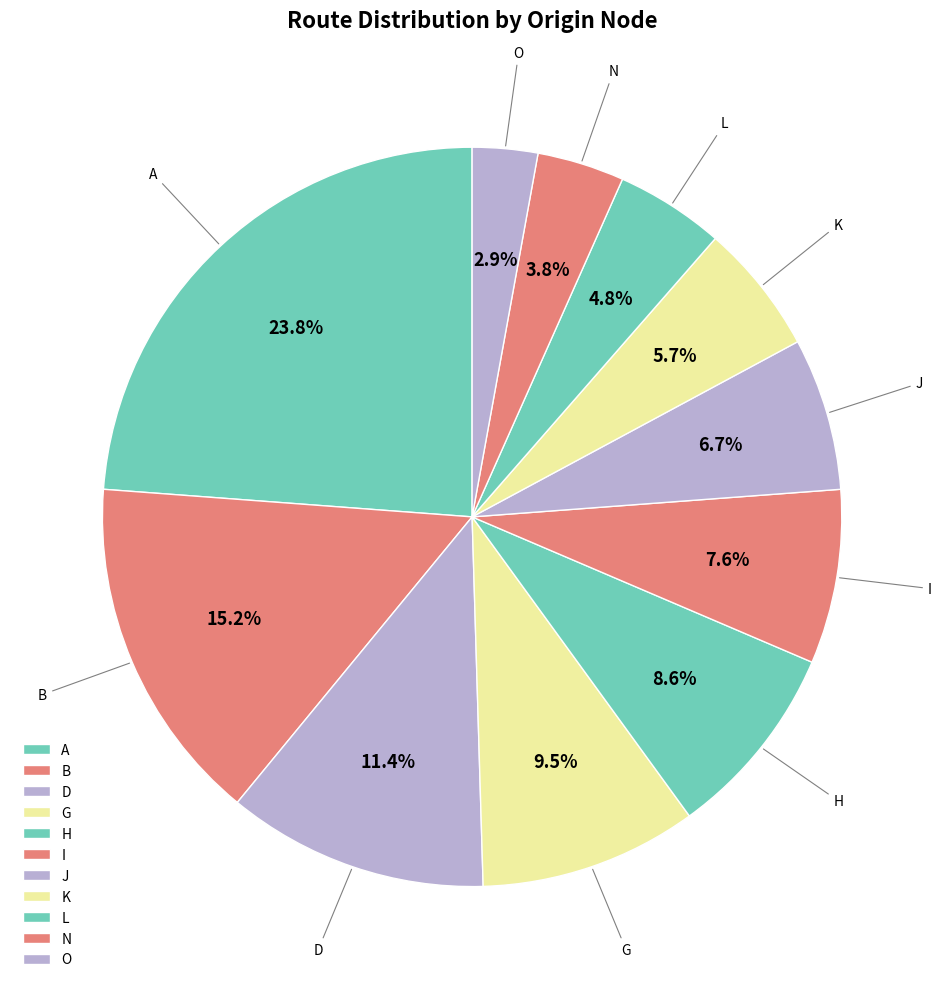

How many segments does this pie chart have?

11